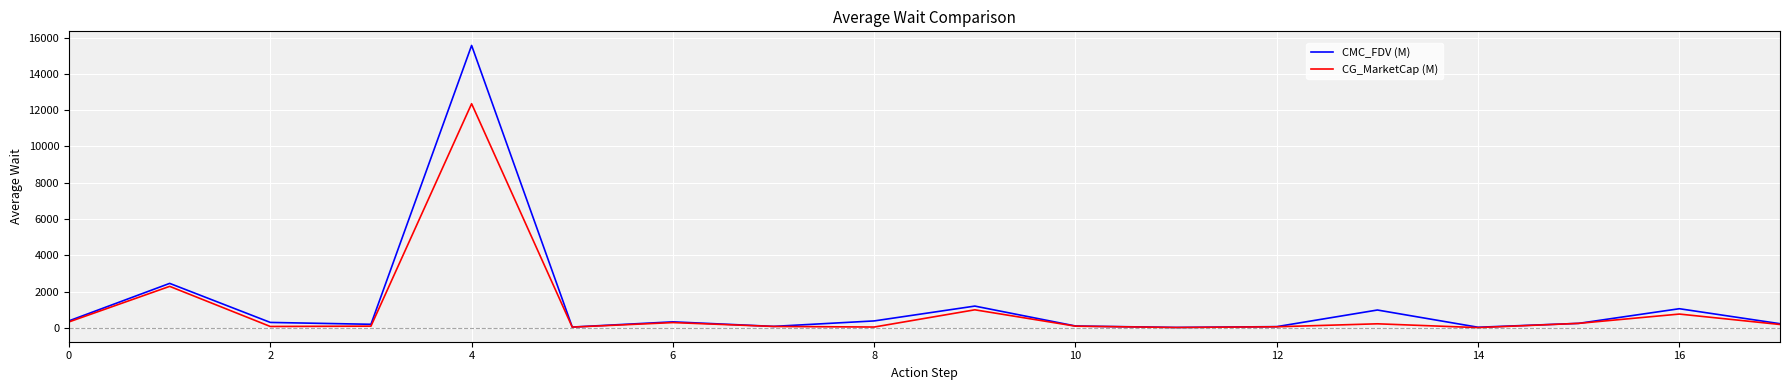

True or false: CG_MarketCap (M) has more than 1 interior local peaks.

True